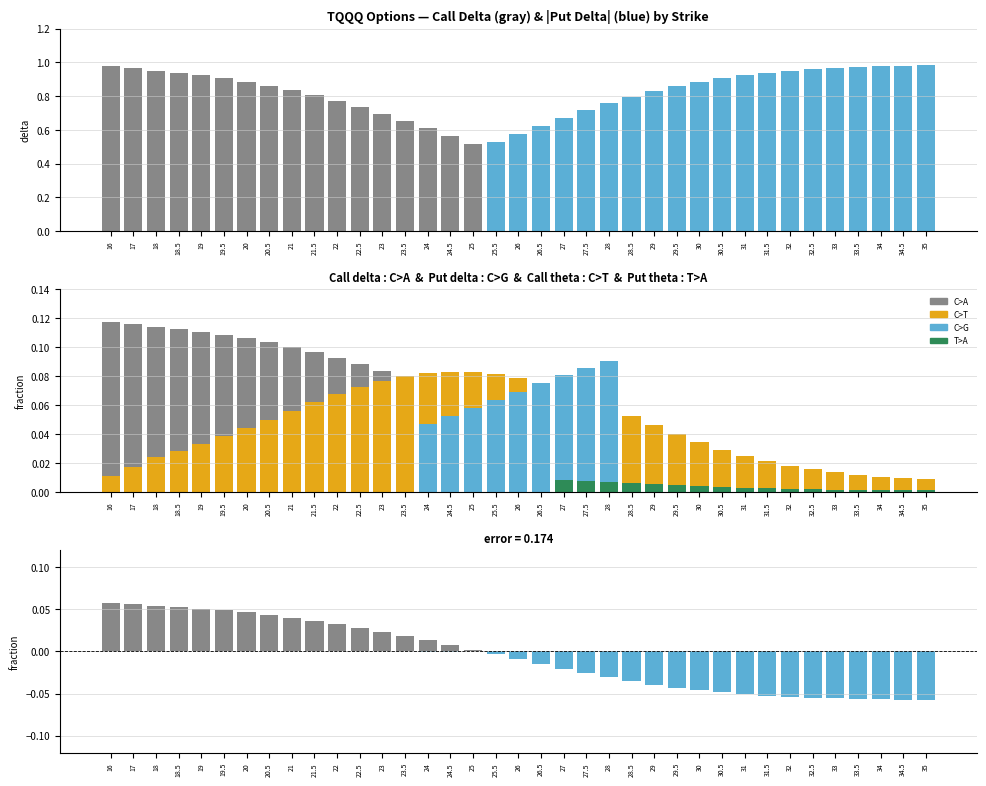

True or false: Call delta has a value of 0.9 at 20.

True